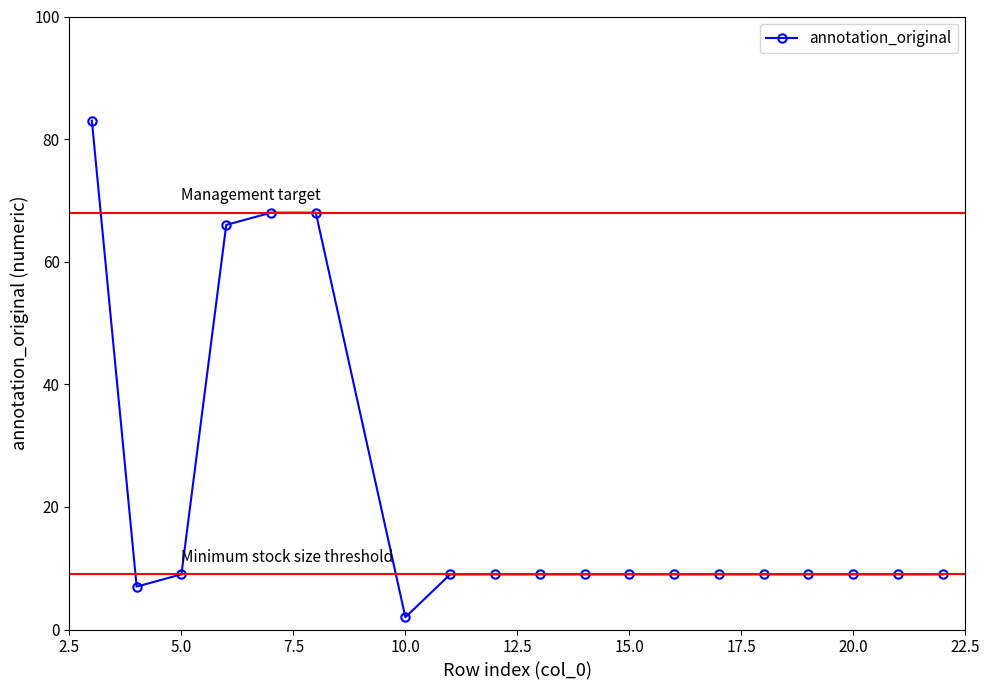

What is the greatest value displayed?

83